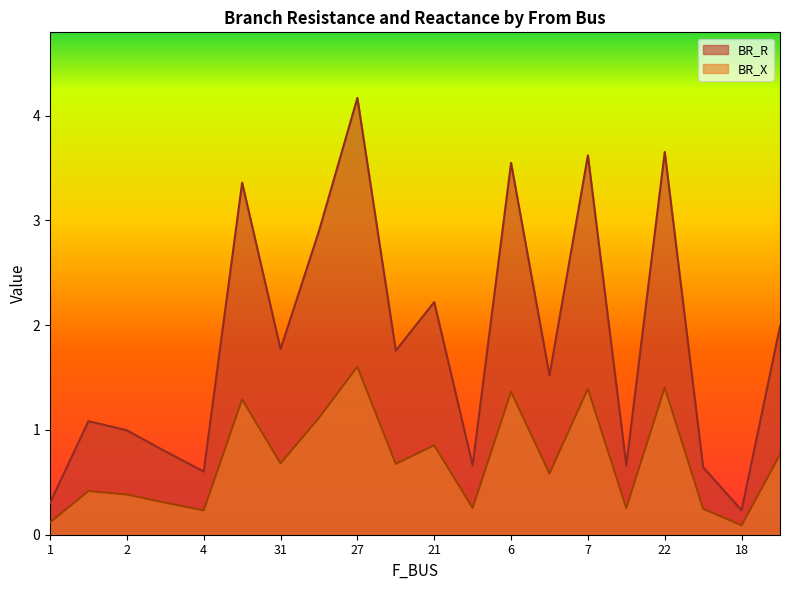

Reading left to right, extract all data points from this chart.

BR_R: 0.3	1.1	1.0	0.8	0.6	3.4	1.8	2.9	4.2	1.8	2.2	0.7	3.5	1.5	3.6	0.7	3.7	0.6	0.2	2.0
BR_X: 0.1	0.4	0.4	0.3	0.2	1.3	0.7	1.1	1.6	0.7	0.9	0.3	1.4	0.6	1.4	0.3	1.4	0.2	0.1	0.8